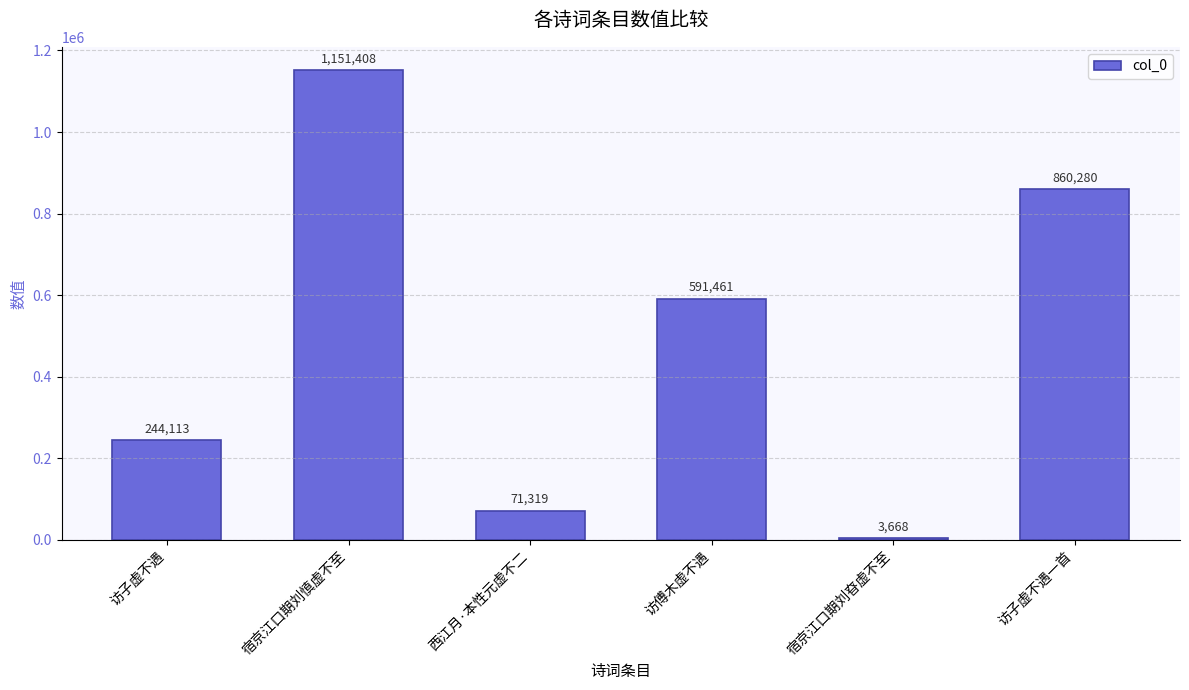

Reading left to right, transcribe all the data shown in this chart.

244113	1151408	71319	591461	3668	860280